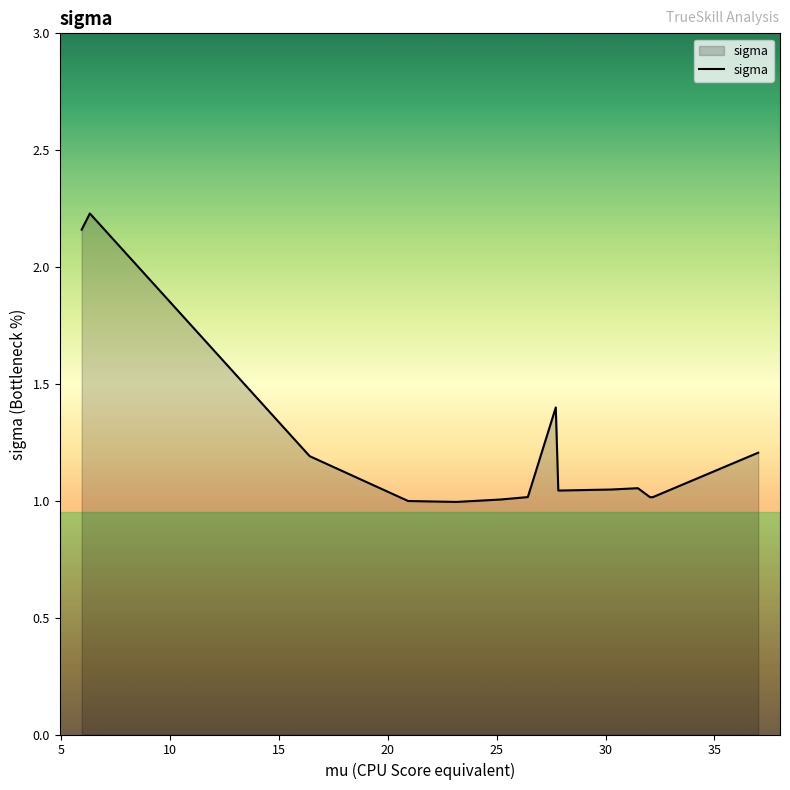

What is the difference between the maximum and minimum values?

1.2